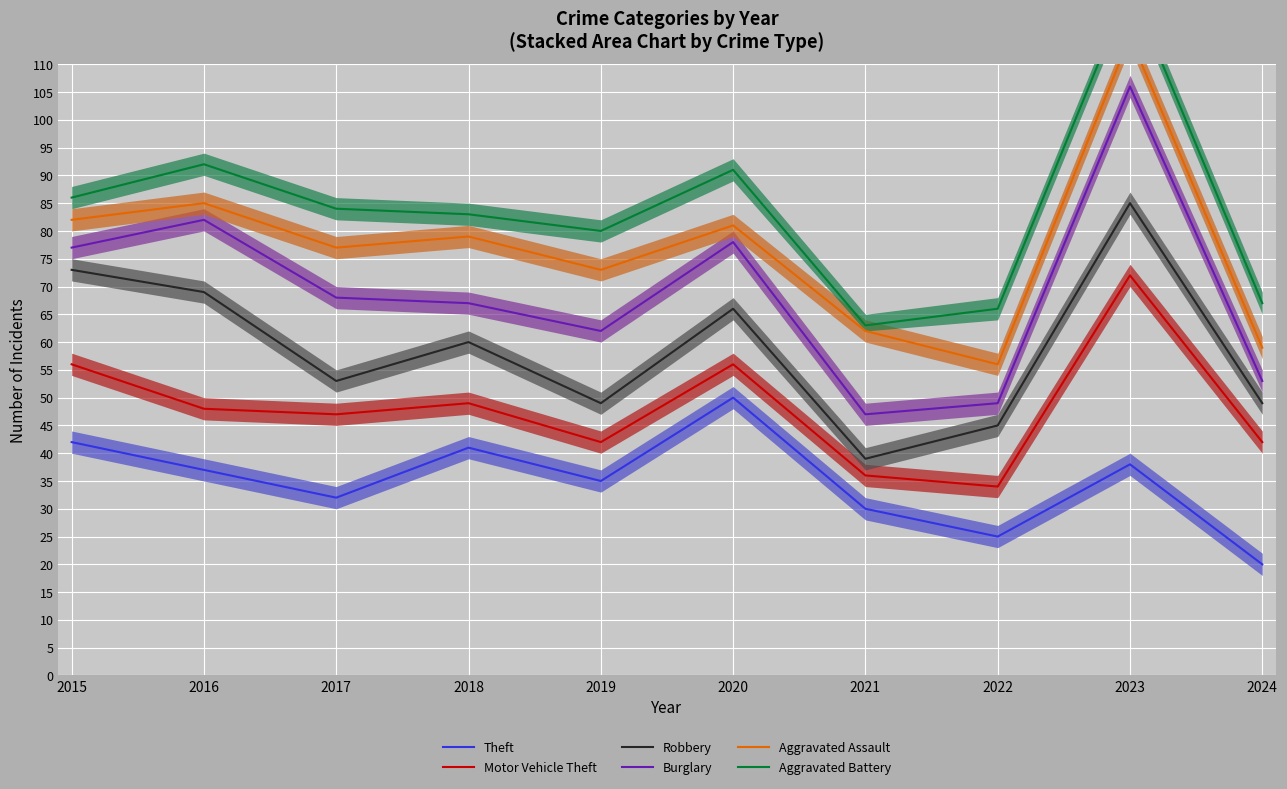

Rank the series by their maximum value, from lowest to highest.

Theft, Motor Vehicle Theft, Robbery, Burglary, Aggravated Assault, Aggravated Battery